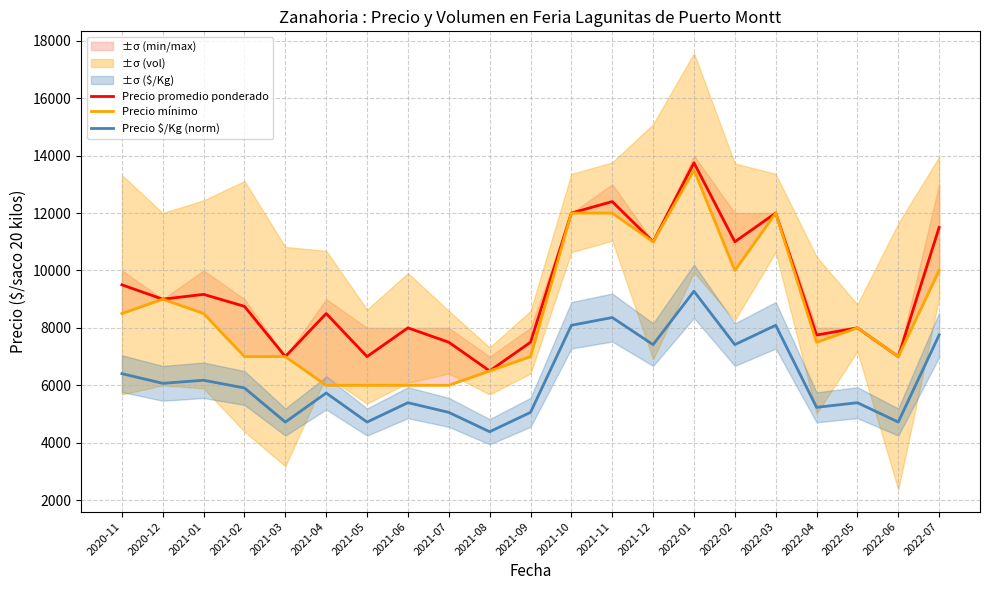

Reading left to right, list all the values displayed in this chart.

Precio promedio ponderado: 2020-11=9500.0	2020-12=9000.0	2021-01=9167.0	2021-02=8750.0	2021-03=7000.0	2021-04=8500.0	2021-05=7000.0	2021-06=8000.0	2021-07=7500.0	2021-08=6500.0	2021-09=7500.0	2021-10=12000.0	2021-11=12400.0	2021-12=11000.0	2022-01=13750.0	2022-02=11000.0	2022-03=12000.0	2022-04=7750.0	2022-05=8000.0	2022-06=7000.0	2022-07=11500.0
Precio mínimo: 2020-11=8500.0	2020-12=9000.0	2021-01=8500.0	2021-02=7000.0	2021-03=7000.0	2021-04=6000.0	2021-05=6000.0	2021-06=6000.0	2021-07=6000.0	2021-08=6500.0	2021-09=7000.0	2021-10=12000.0	2021-11=12000.0	2021-12=11000.0	2022-01=13500.0	2022-02=10000.0	2022-03=12000.0	2022-04=7500.0	2022-05=8000.0	2022-06=7000.0	2022-07=10000.0
Precio $/Kg (norm): 2020-11=6404.9	2020-12=6067.8	2021-01=6175.7	2021-02=5906.0	2021-03=4719.4	2021-04=5730.7	2021-05=4719.4	2021-06=5393.6	2021-07=5056.5	2021-08=4382.3	2021-09=5056.5	2021-10=8090.4	2021-11=8360.1	2021-12=7416.2	2022-01=9277.0	2022-02=7416.2	2022-03=8090.4	2022-04=5231.8	2022-05=5393.6	2022-06=4719.4	2022-07=7753.3